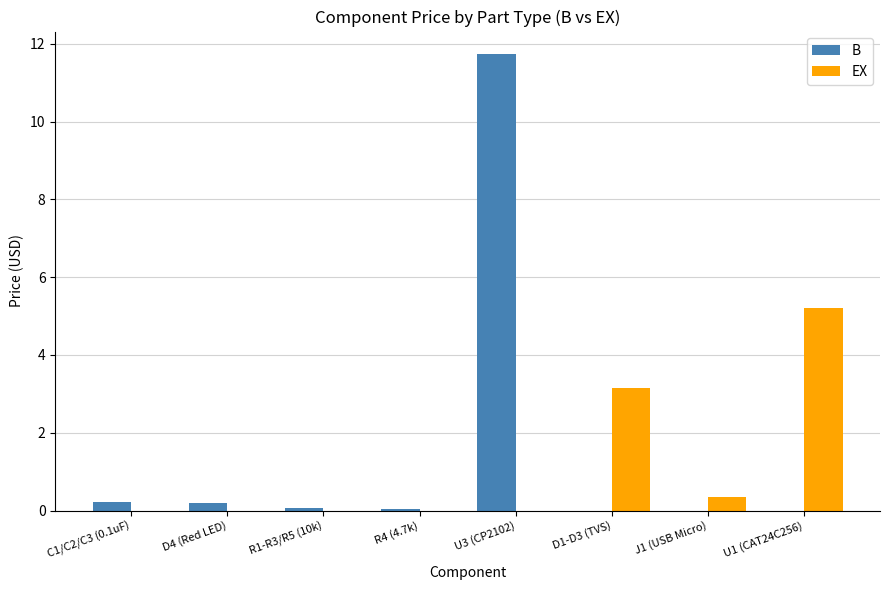

What are all the series names shown in the legend?

B, EX